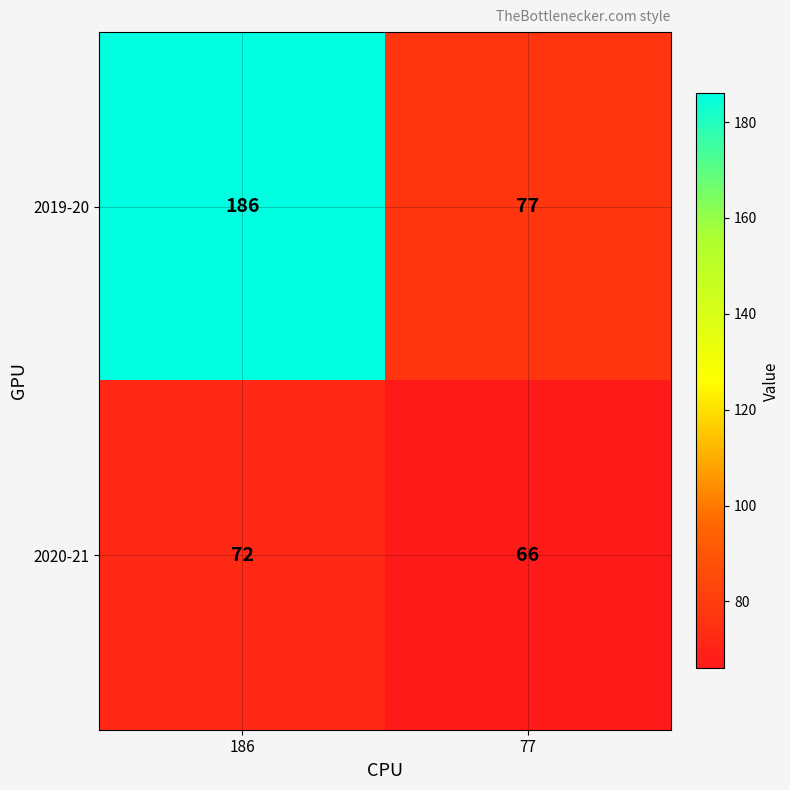

Is it true that 2019-20 equals 110 at 186?

False